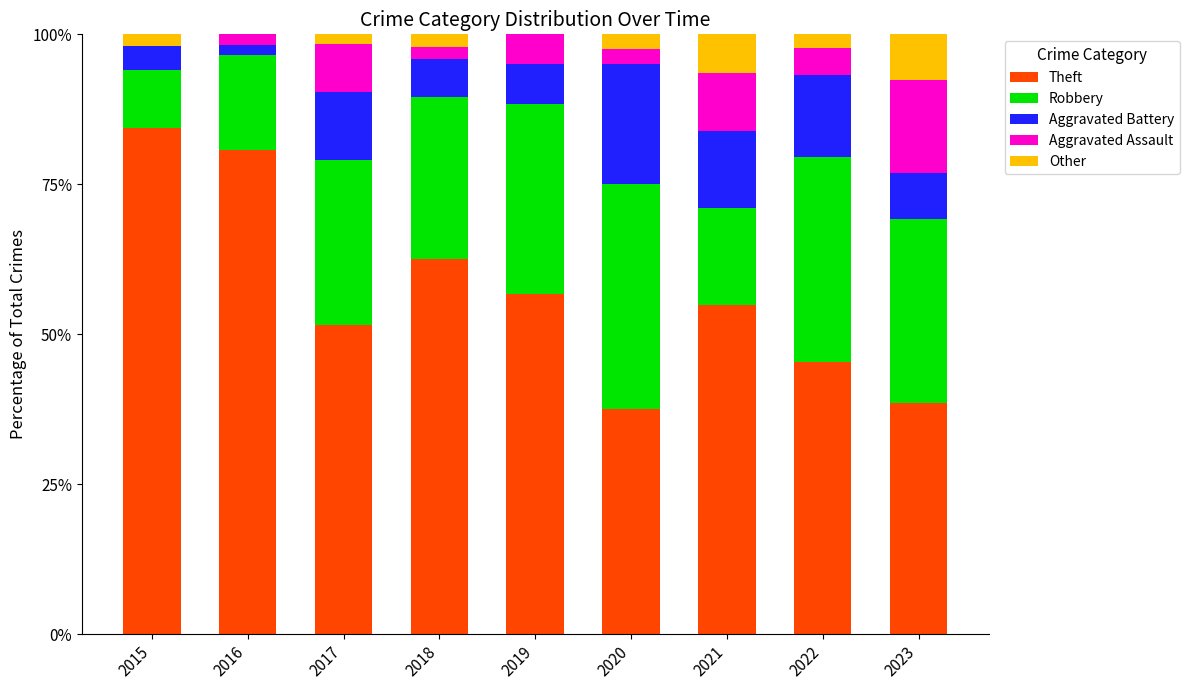

What value does the Theft series have at 2020?

37.5